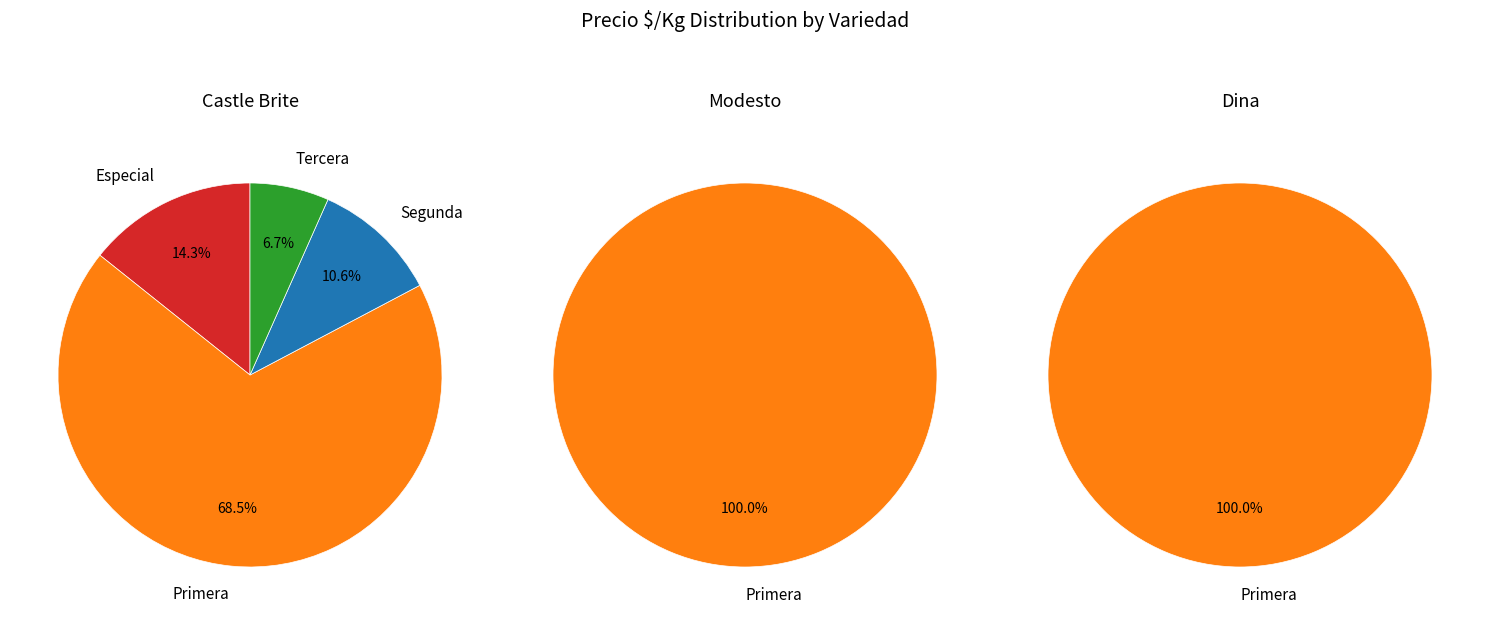

How much of the chart is everything except Dina?

68.0%